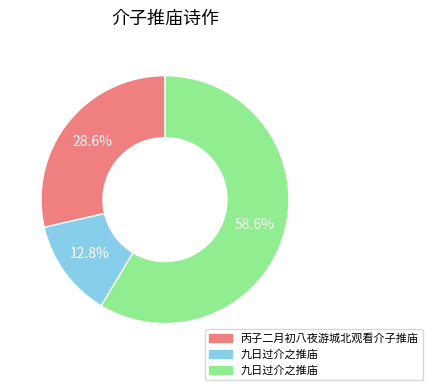

Is there a majority slice in this chart?

Yes